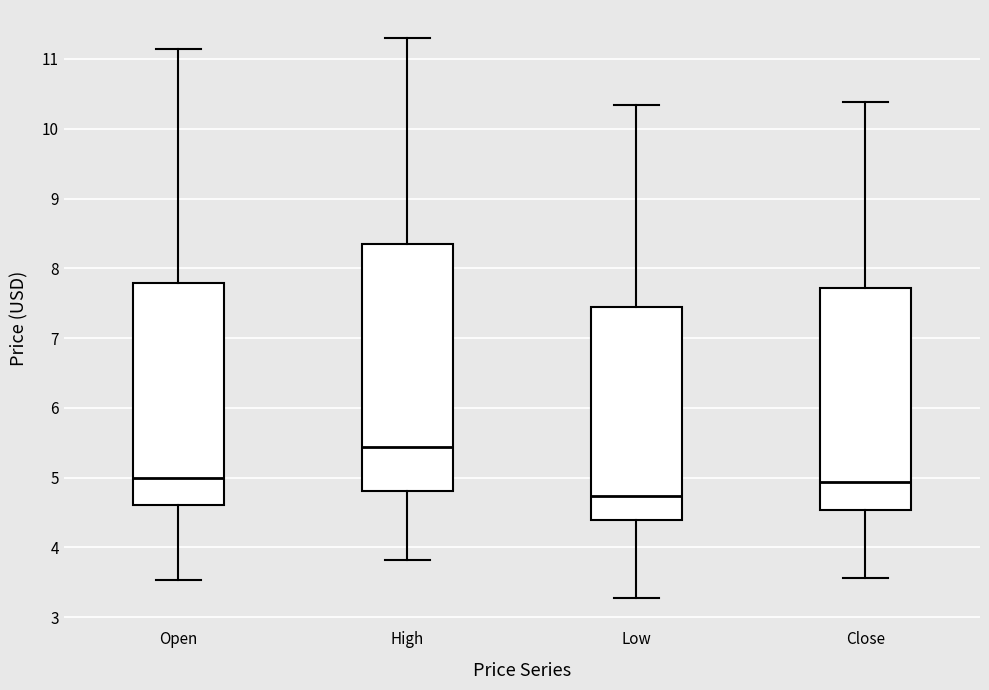

Comparing the boxes themselves (not the whiskers), which one is the tallest?

High